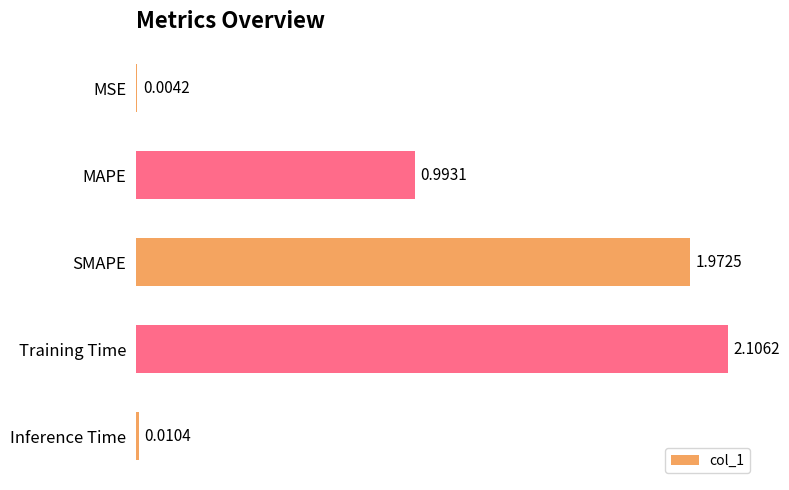

What is the change in value from MSE to SMAPE?

+2.0